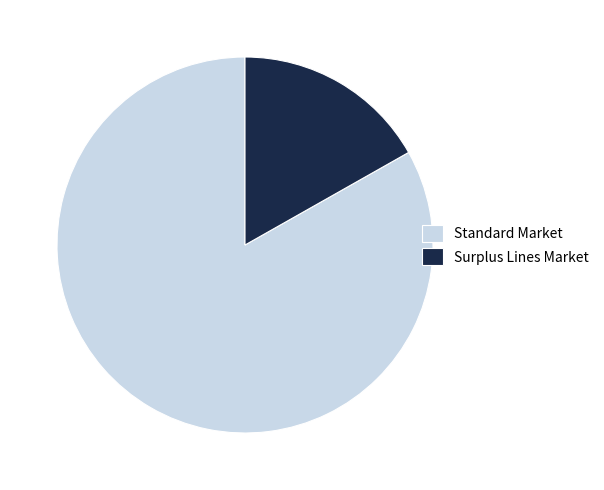

The Surplus Lines Market slice represents 17% of the pie. True or false?

True